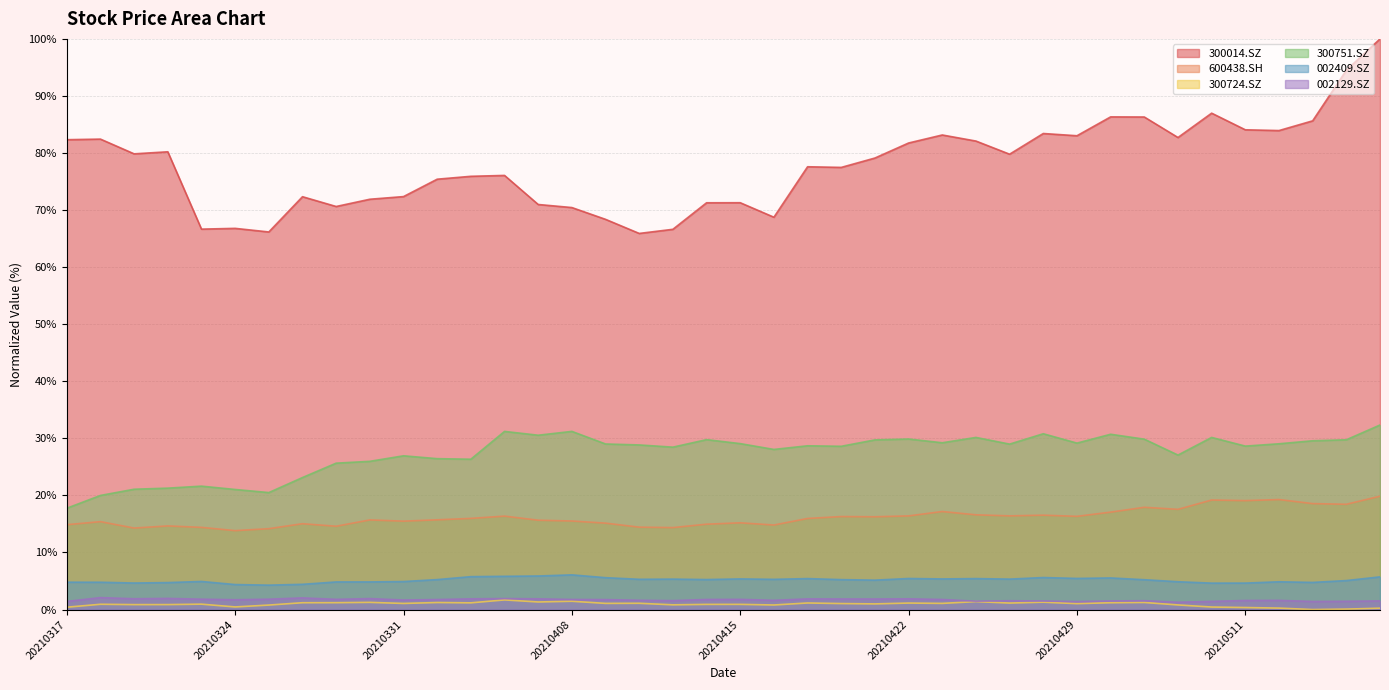

True or false: 300751.SZ has more than 1 interior local peaks.

True